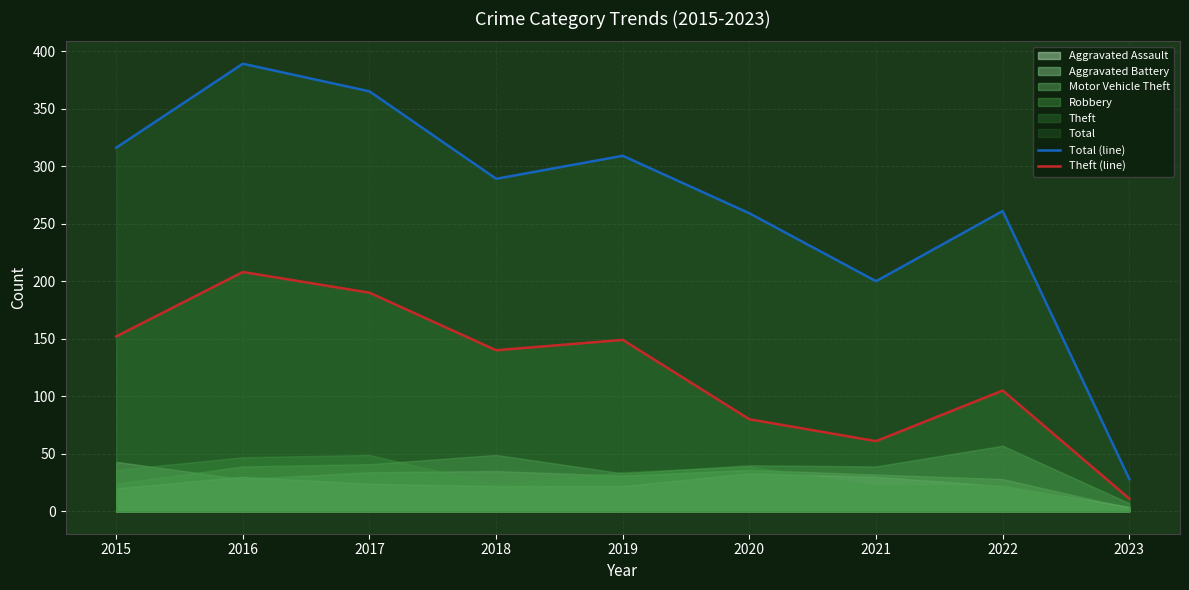

How many interior local valleys does the Theft (line) series have?

2